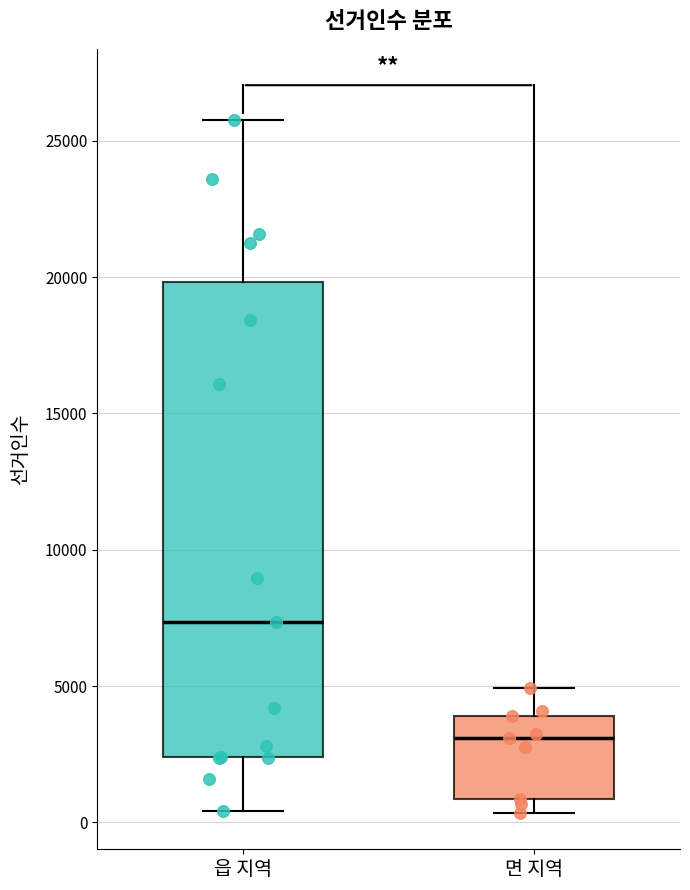

Where does the median line of the box for 면 지역 sit on the y-axis? The values are not printed on the chart, so give them approximately, as read against the axis.

3000